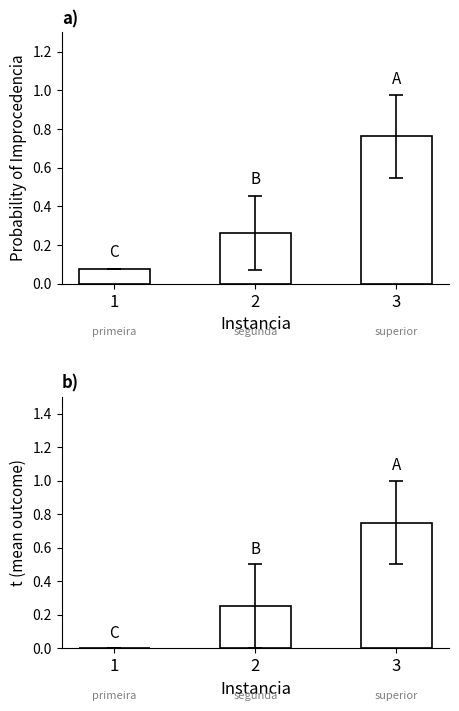

Which category has the highest value in the probabilidade_improcedencia series?

3